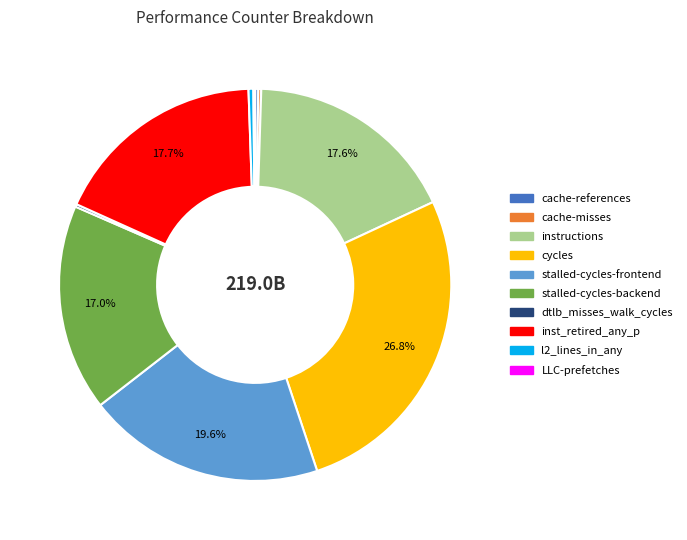

What is the largest slice in the pie chart?

cycles